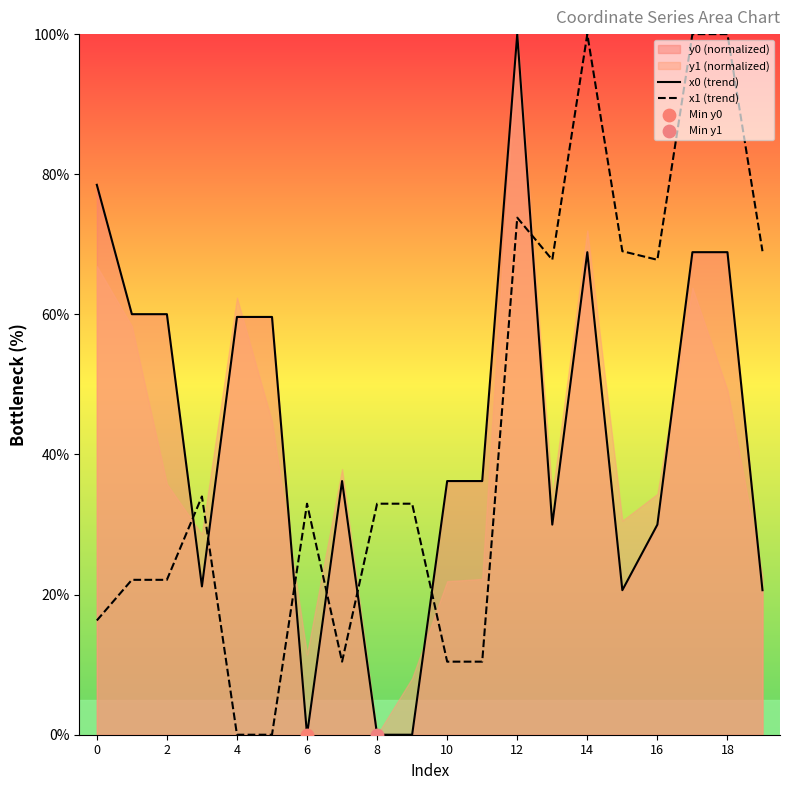

At which category is the sum across all series the highest?

12